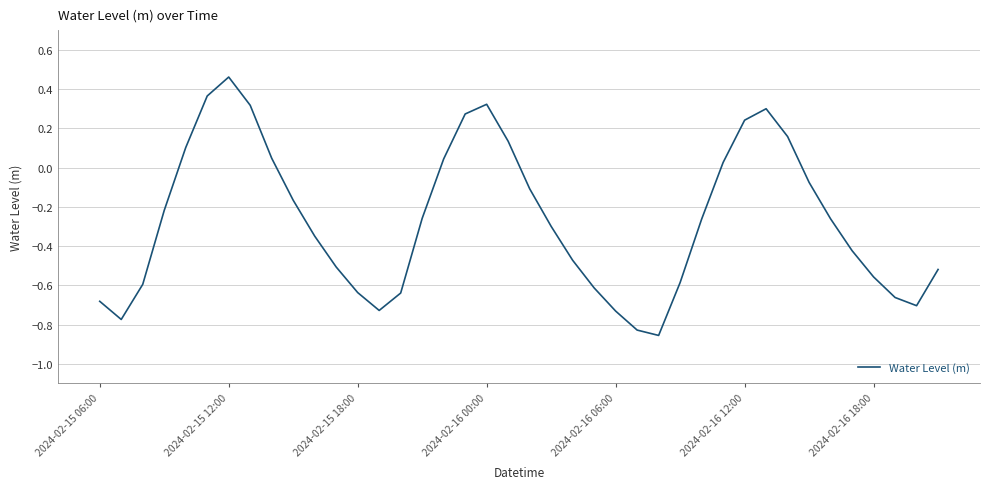

What is the difference between the maximum and minimum values?

1.3